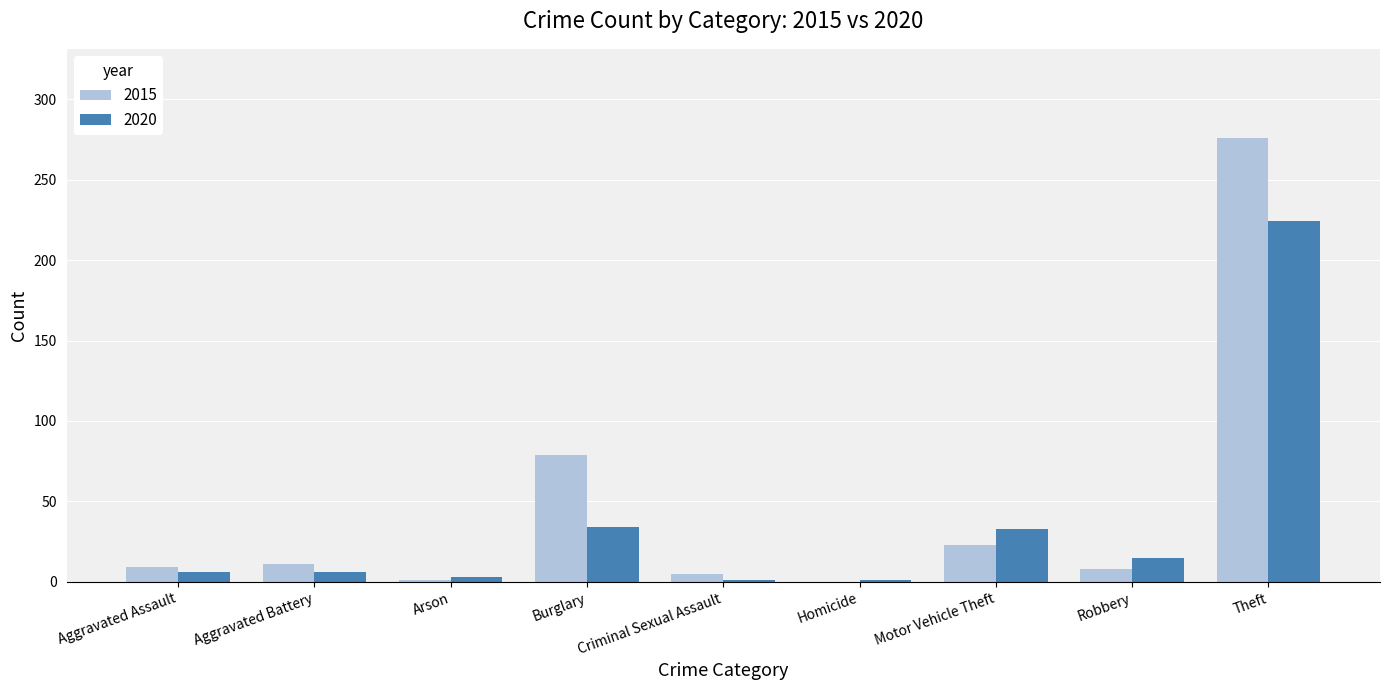

What is the average value of the 2020 series?

36